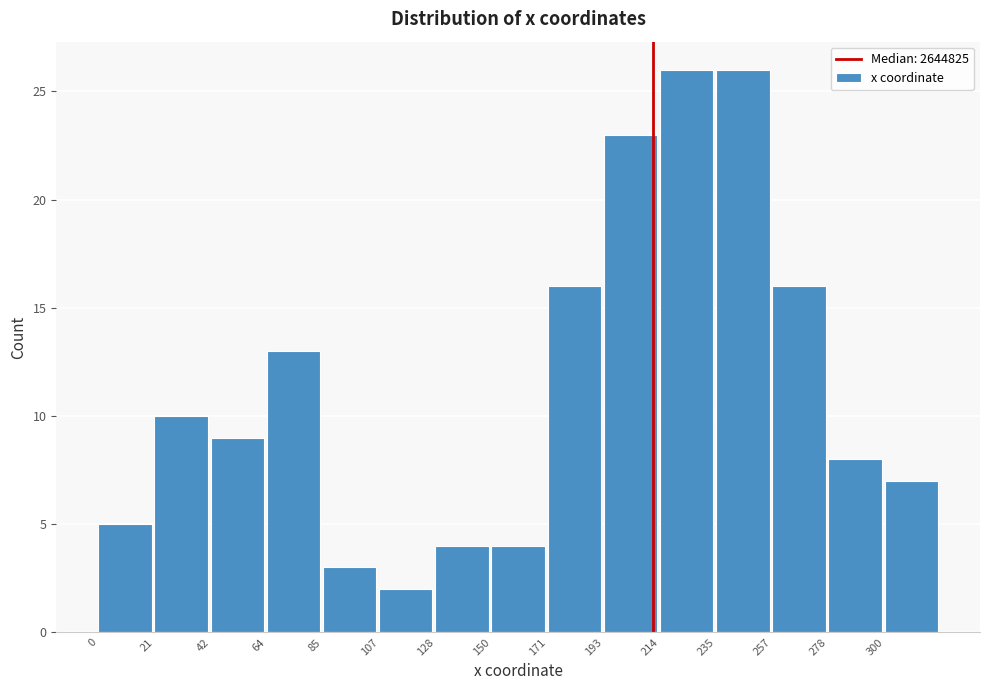

Reading left to right, list all the values displayed in this chart.

5	10	9	13	3	2	4	4	16	23	26	26	16	8	7